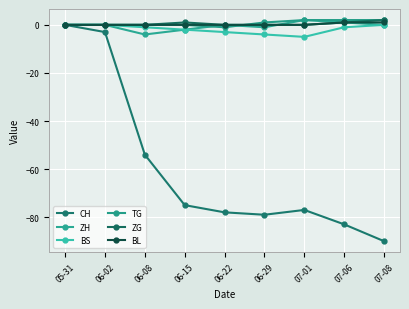

Between 06-29 and 07-01, which series saw the biggest shift?

ZH